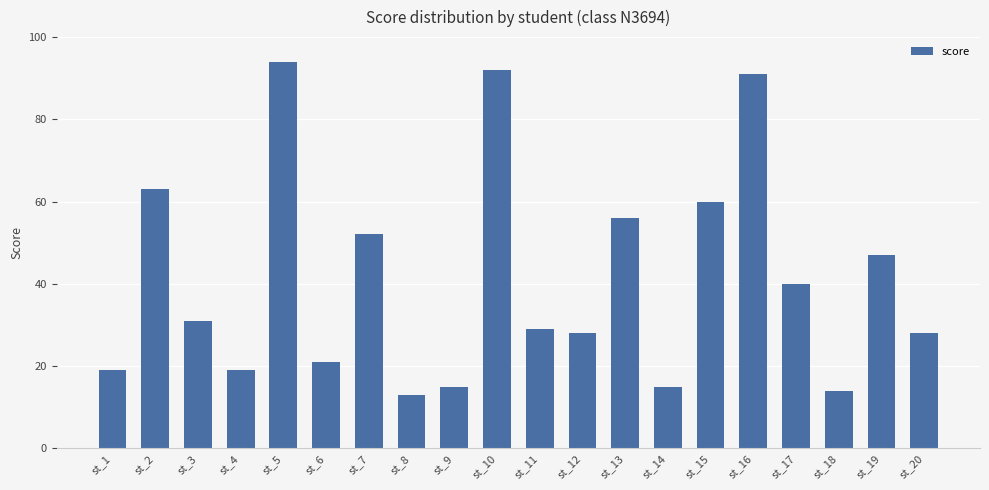

The value at st_15 is 18. True or false?

False